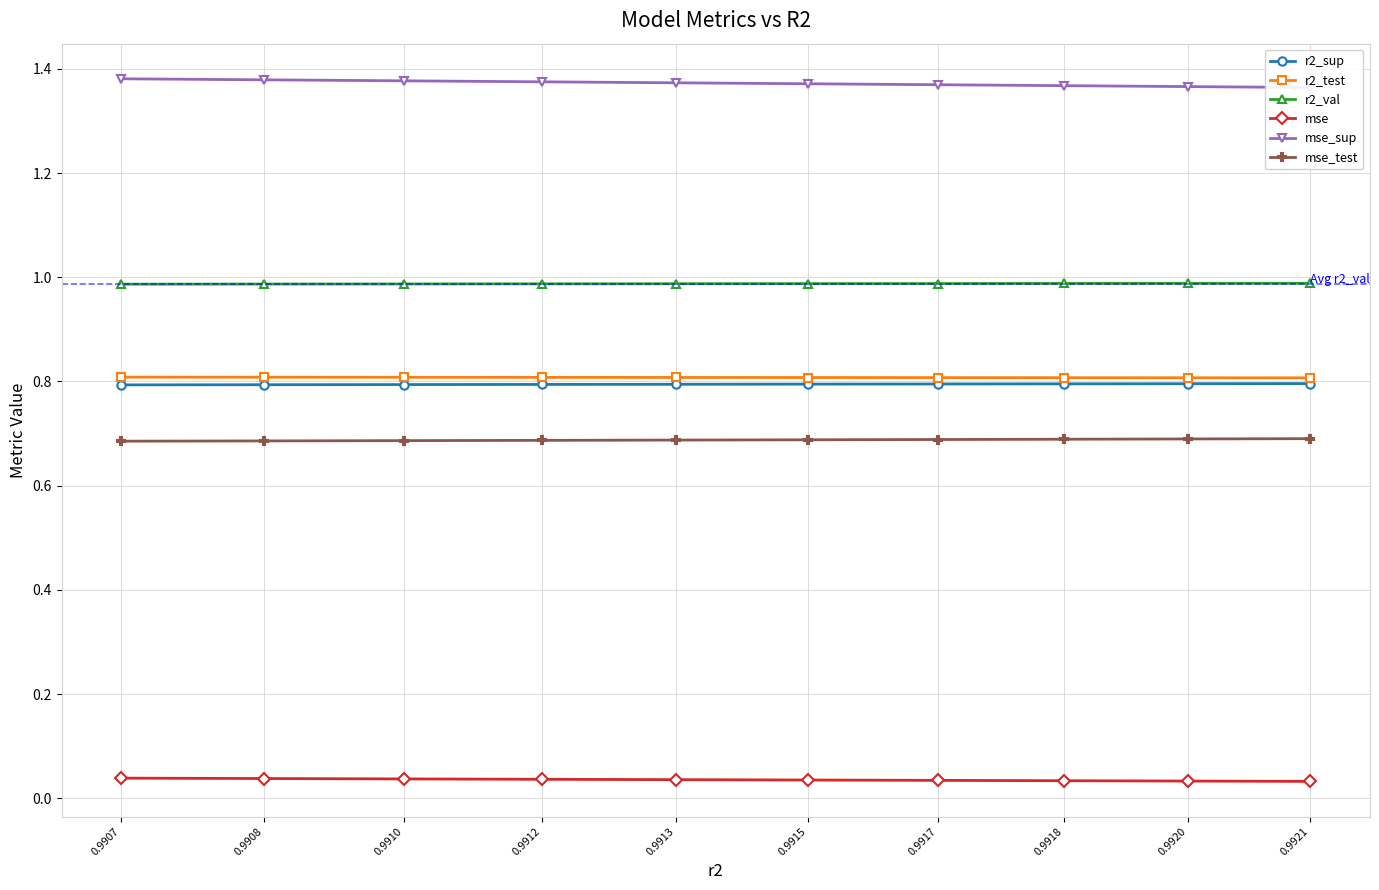

The value of mse_test at 0.9912 is 0.7. True or false?

True